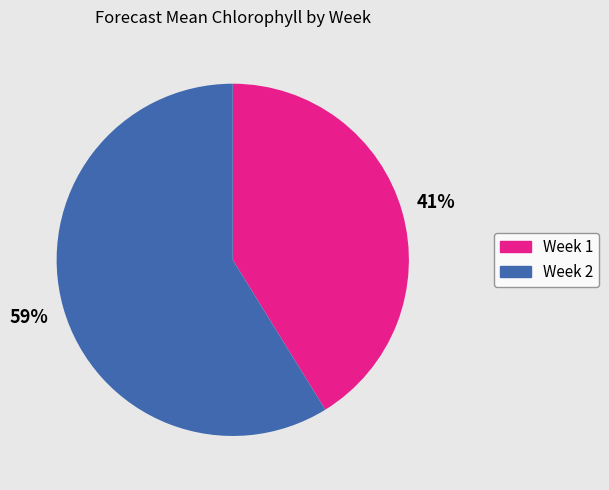

To the nearest percent, what portion does Week 1 represent?

41%